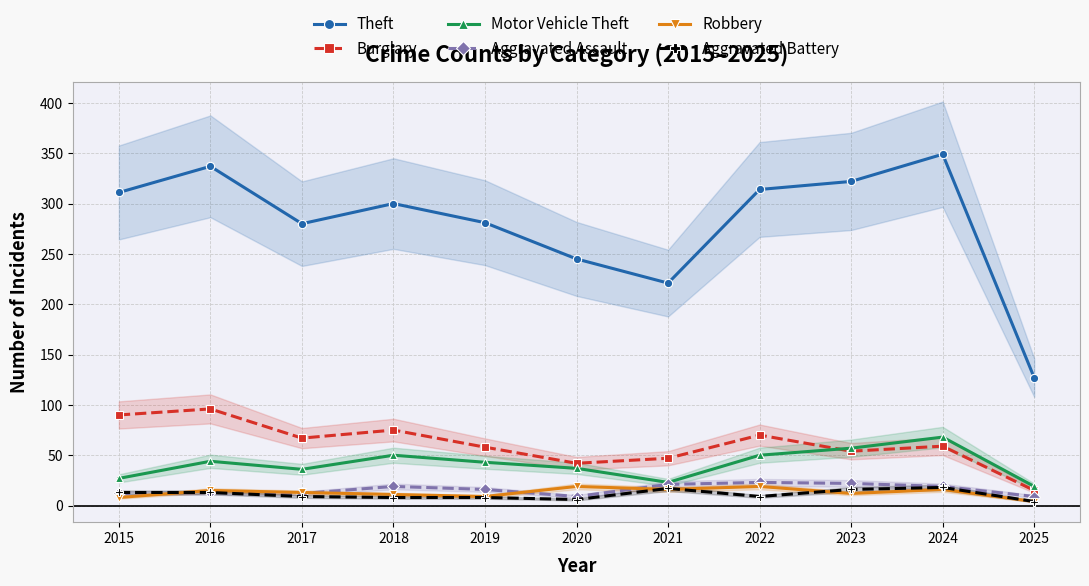

Rank the series at 2019 from highest to lowest value.

Theft, Burglary, Motor Vehicle Theft, Aggravated Assault, Robbery, Aggravated Battery